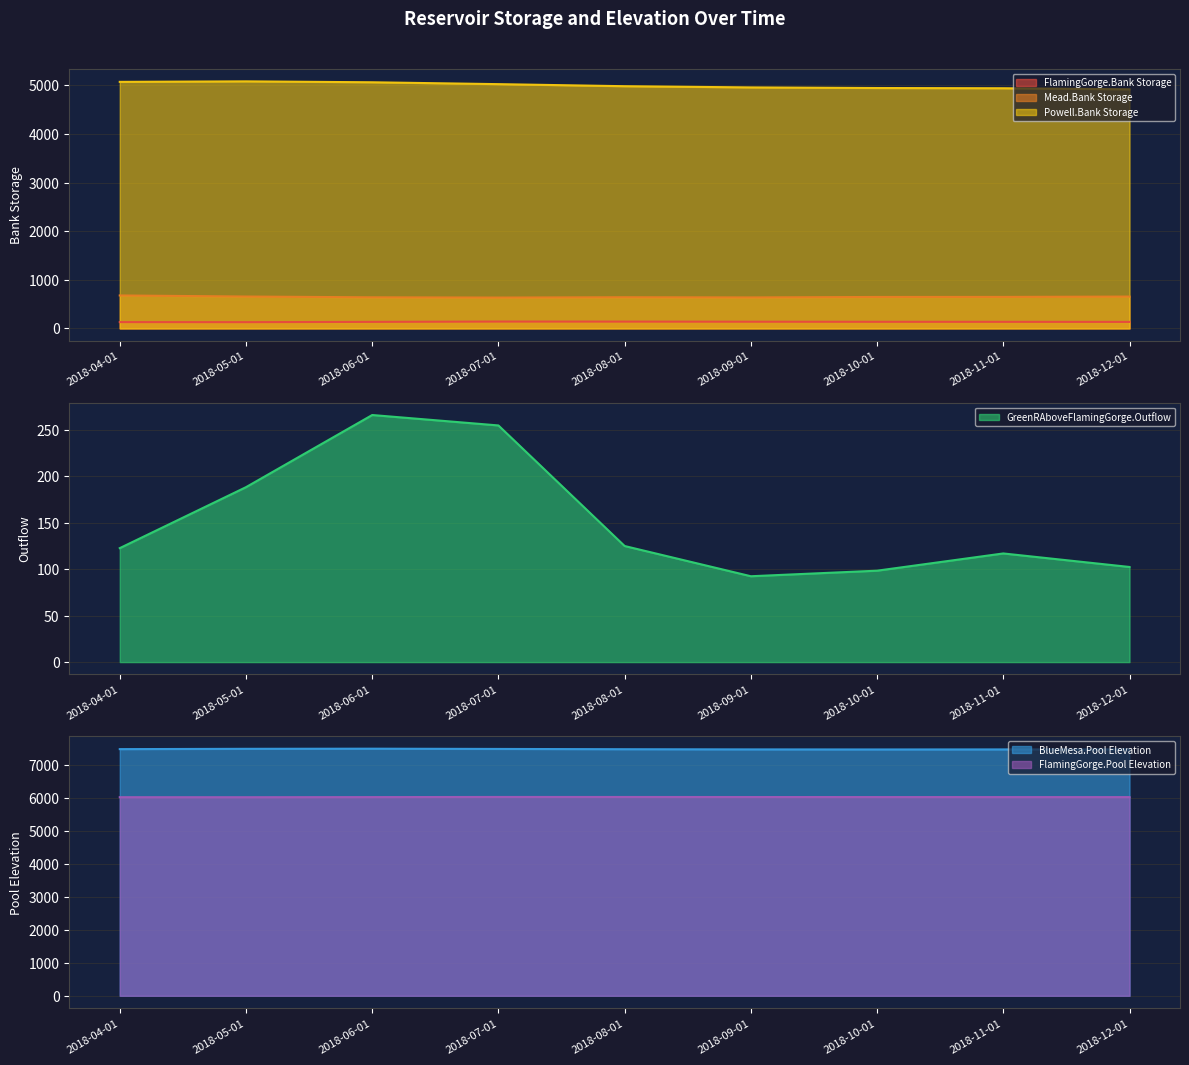

True or false: GreenRAboveFlamingGorge.Outflow and Mead.Bank Storage intersect in this chart.

False